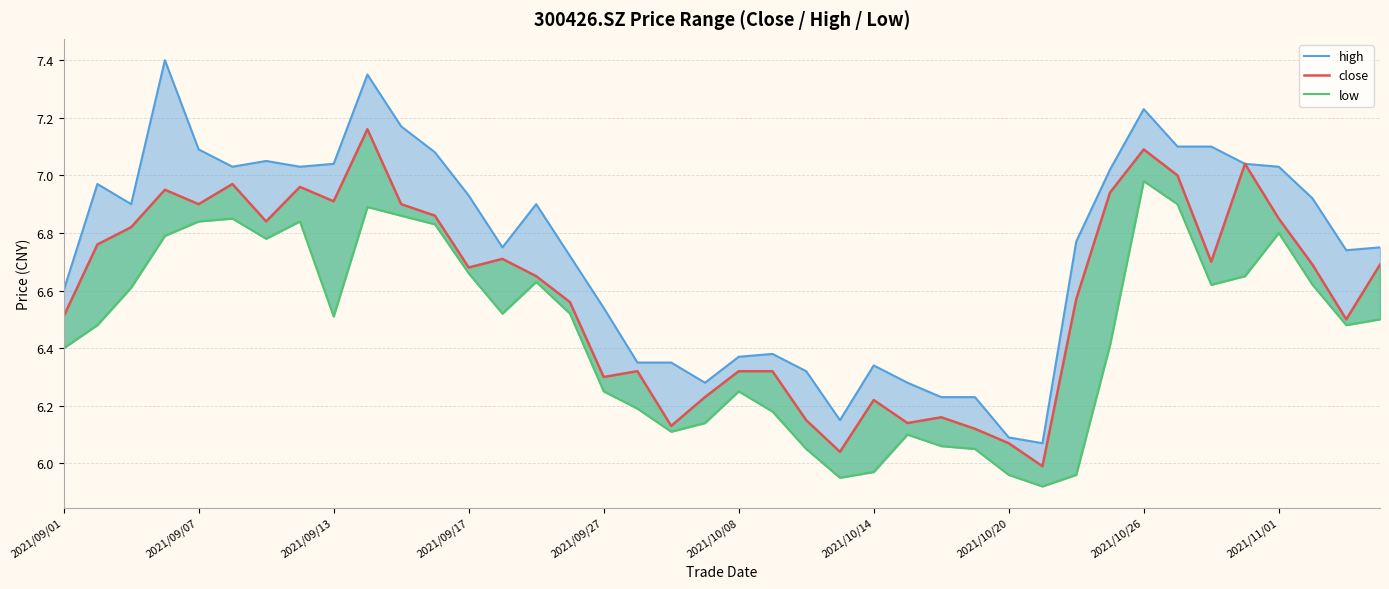

How many interior local valleys does the close series have?

11